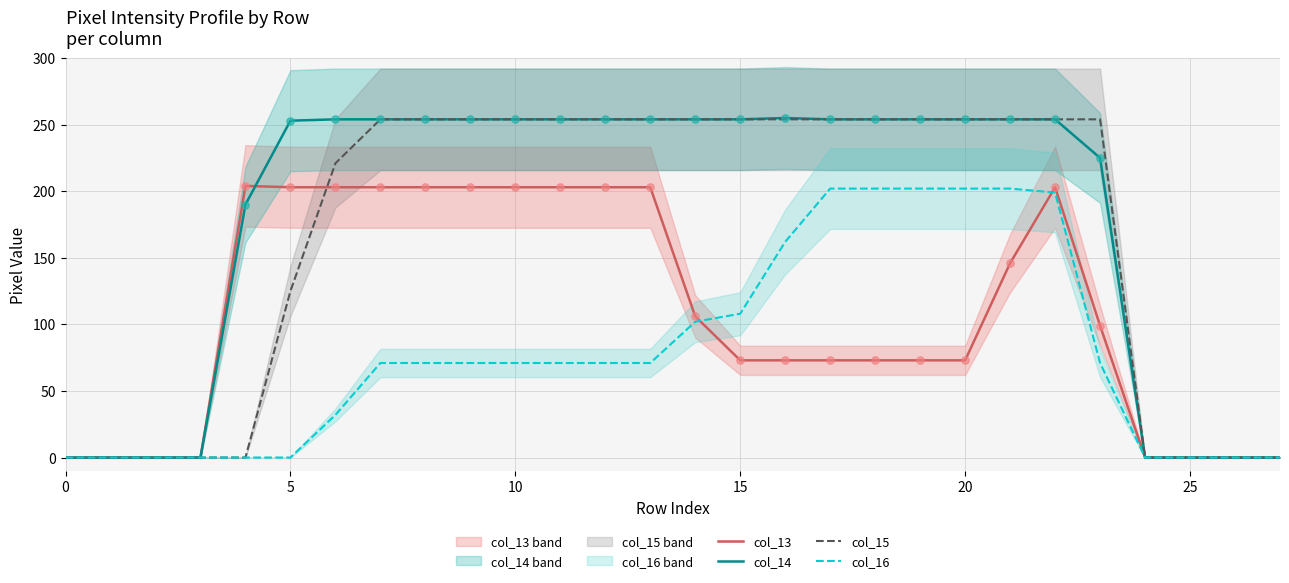

Which series has the widest spread of Y values?

col_14